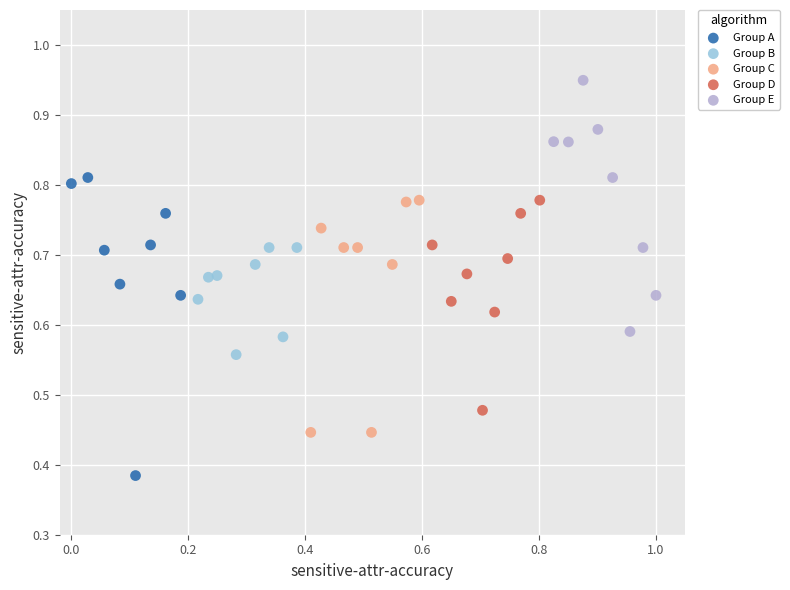

Which series reaches the minimum Y coordinate?

Group A